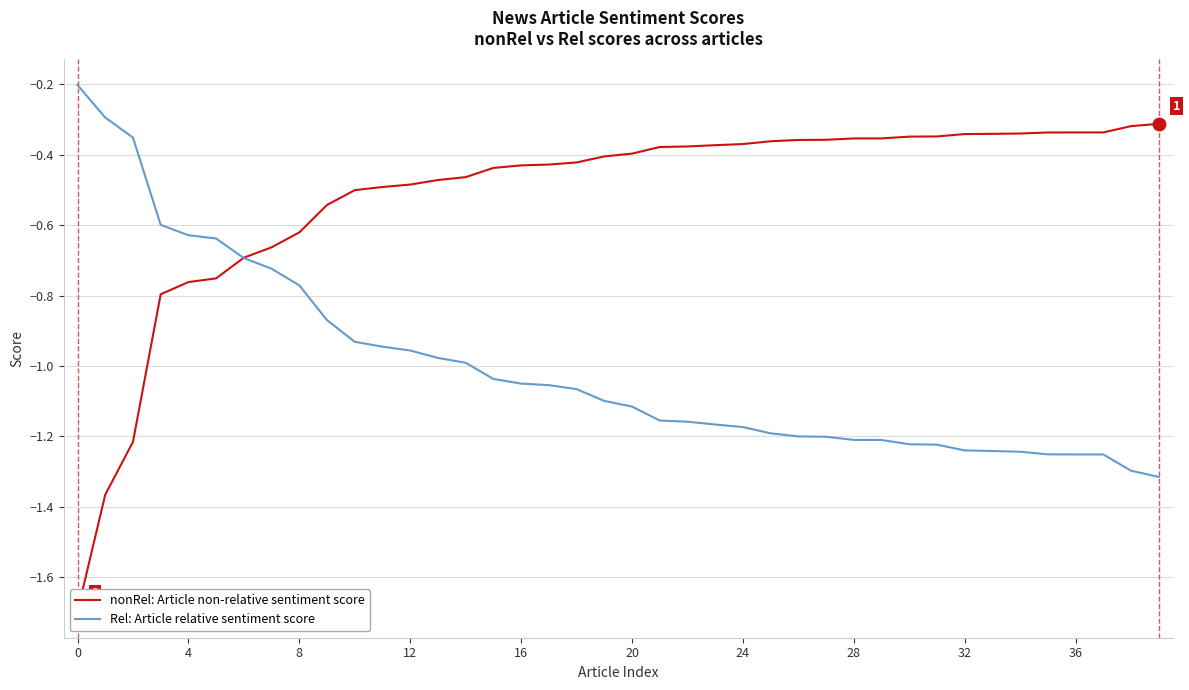

What is the label of the 35th point from the left?

34